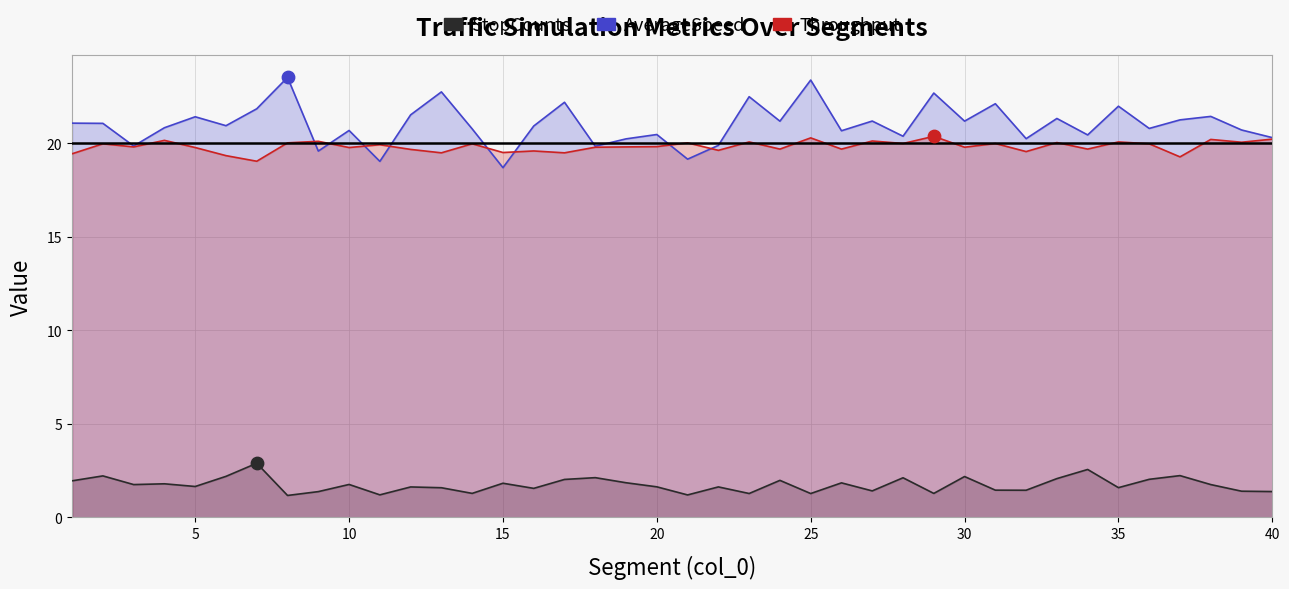

Which series has the largest total across all categories?

AverageSpeed